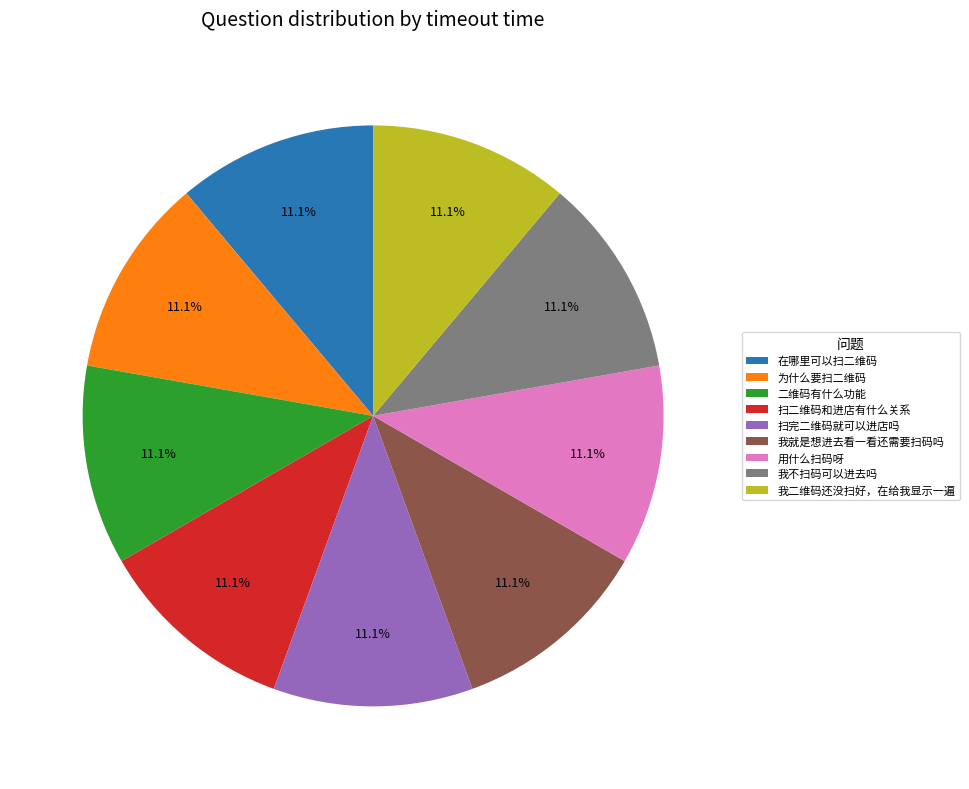

Combined, do 我二维码还没扫好，在给我显示一遍 and 我不扫码可以进去吗 account for over 50%?

No